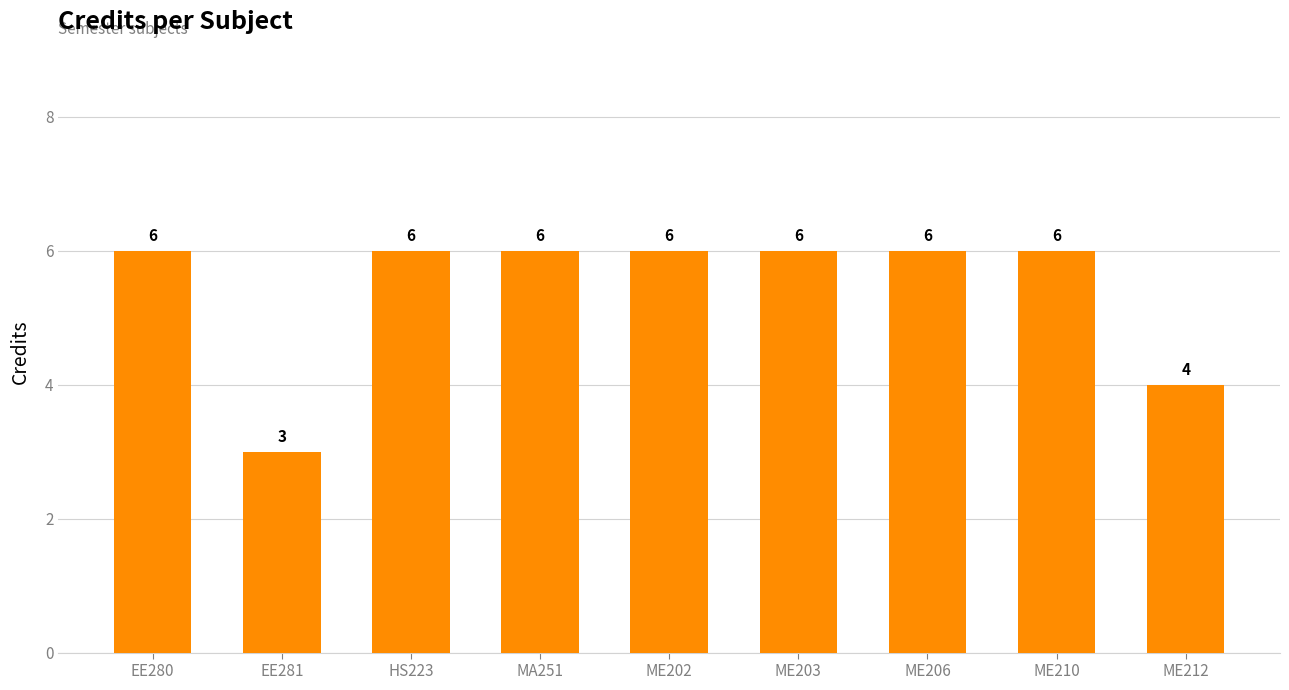

What is the label of the 5th bar from the left?

ME202